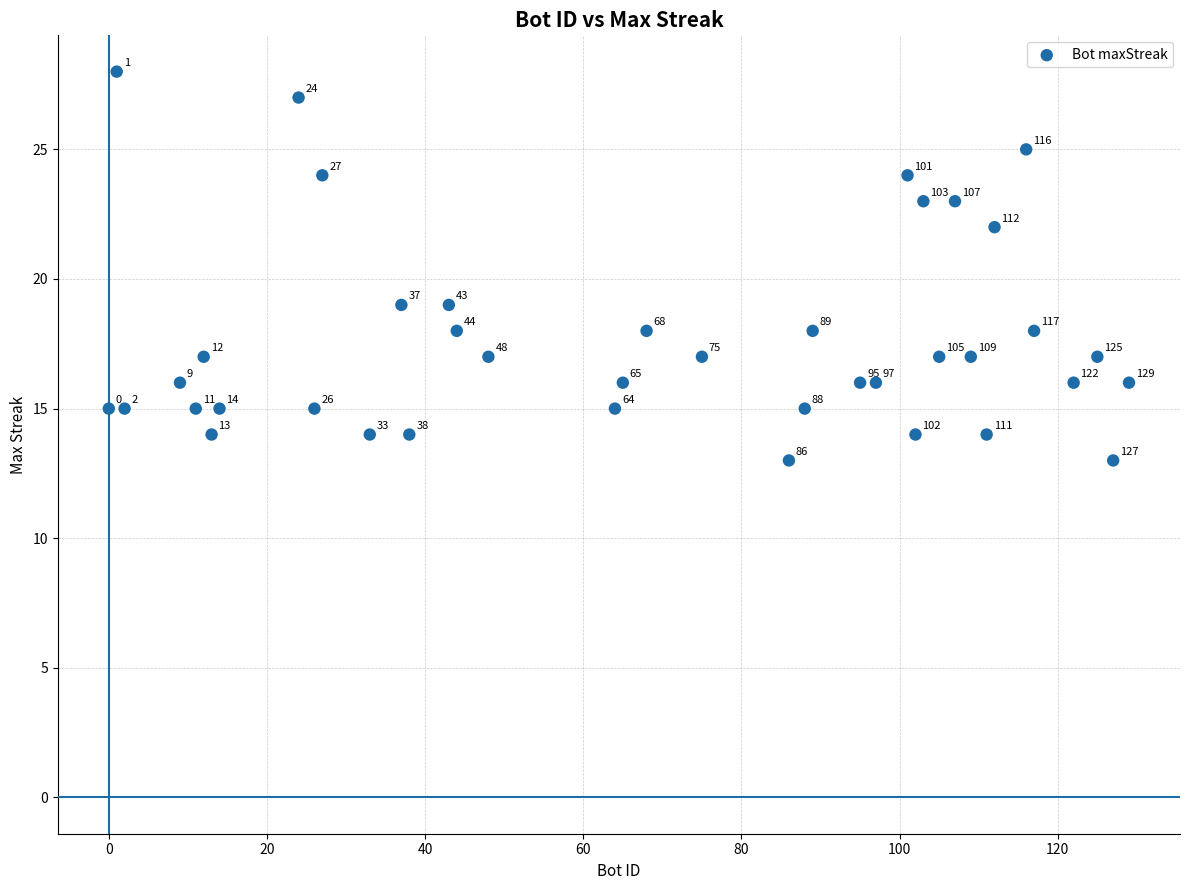

What is the range of X values (max minus min)?

129